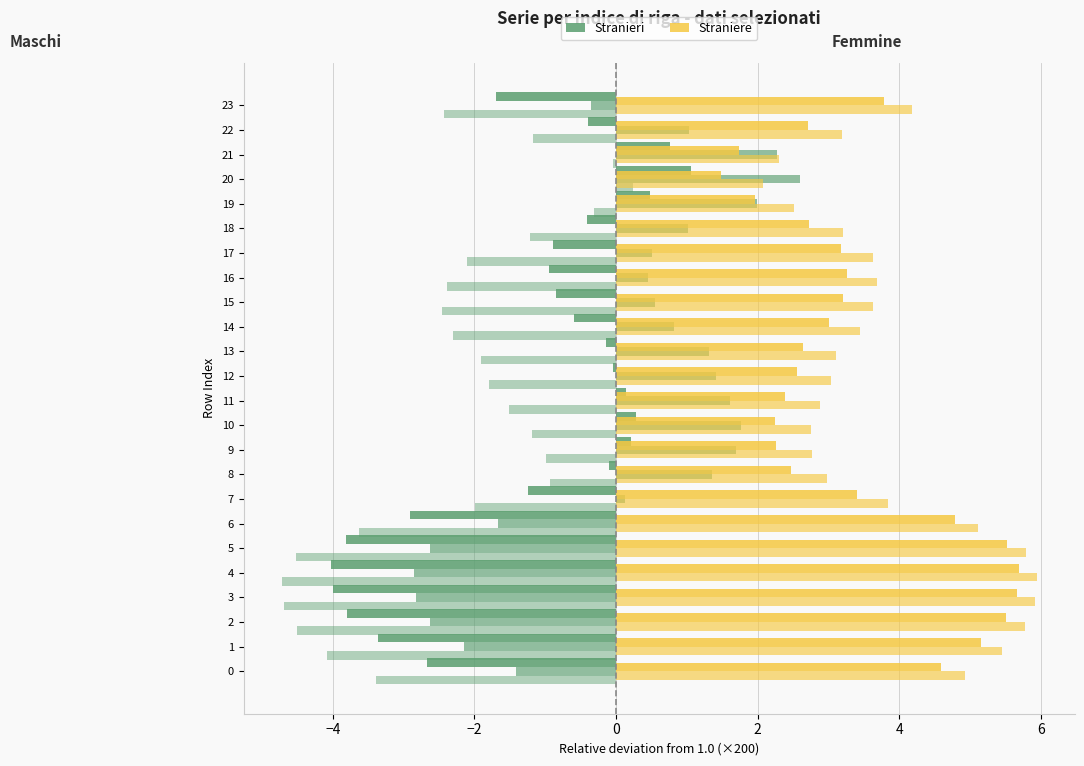

At how many categories does at least one series exceed -2?

24